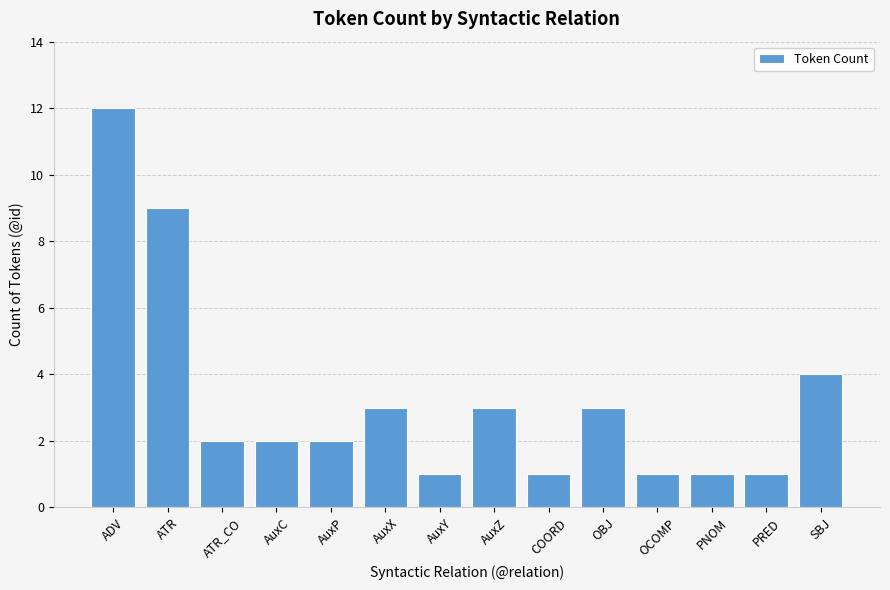

How many bars are there in total?

14